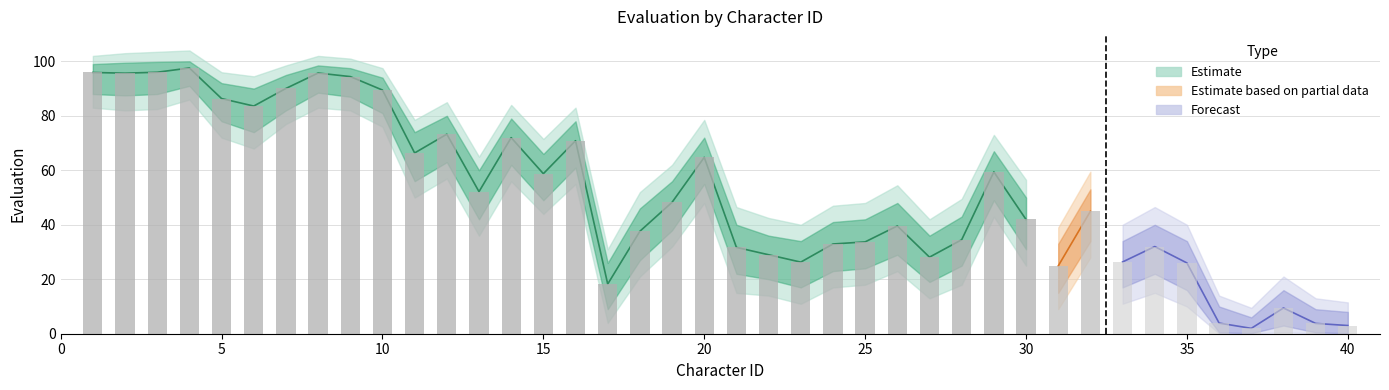

What is the highest value of the upper_95 series?

104.0